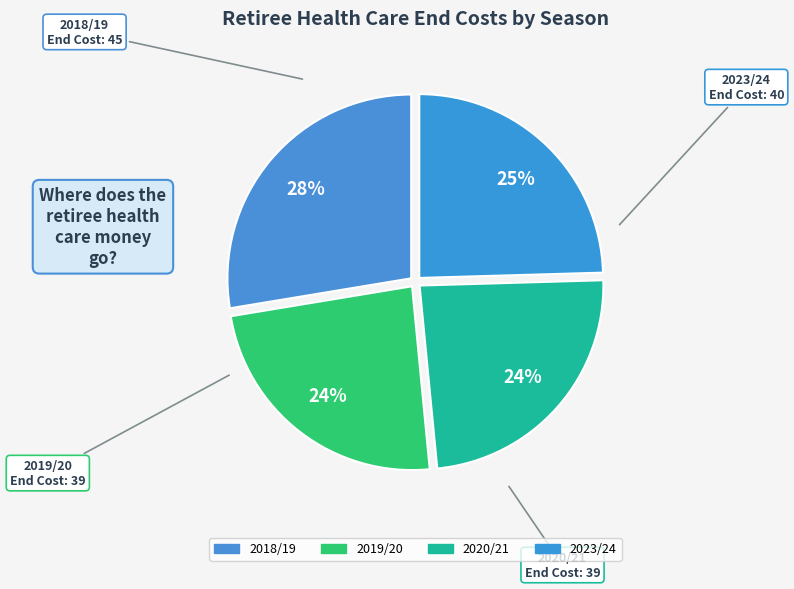

Count the number of slices in the pie.

4